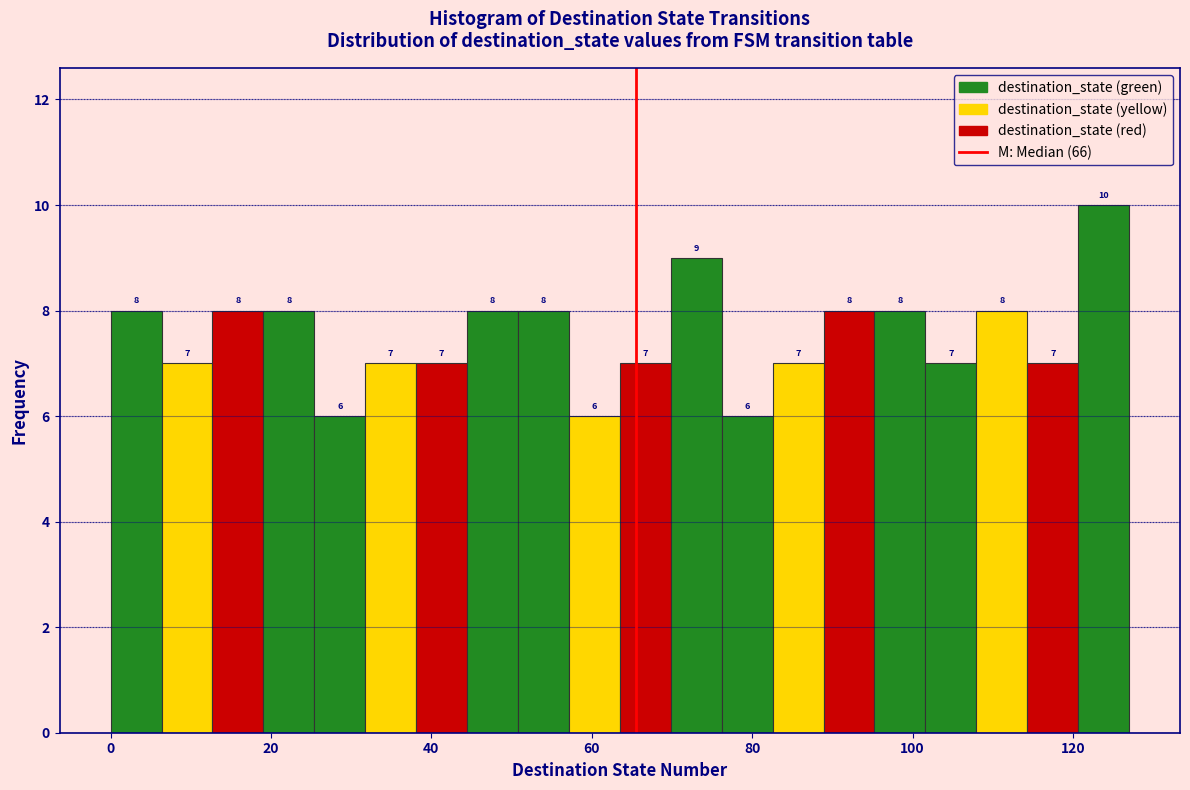

Around what value on the x-axis is the tallest bar? Give the approximate position of its centre, as read against the axis.

124